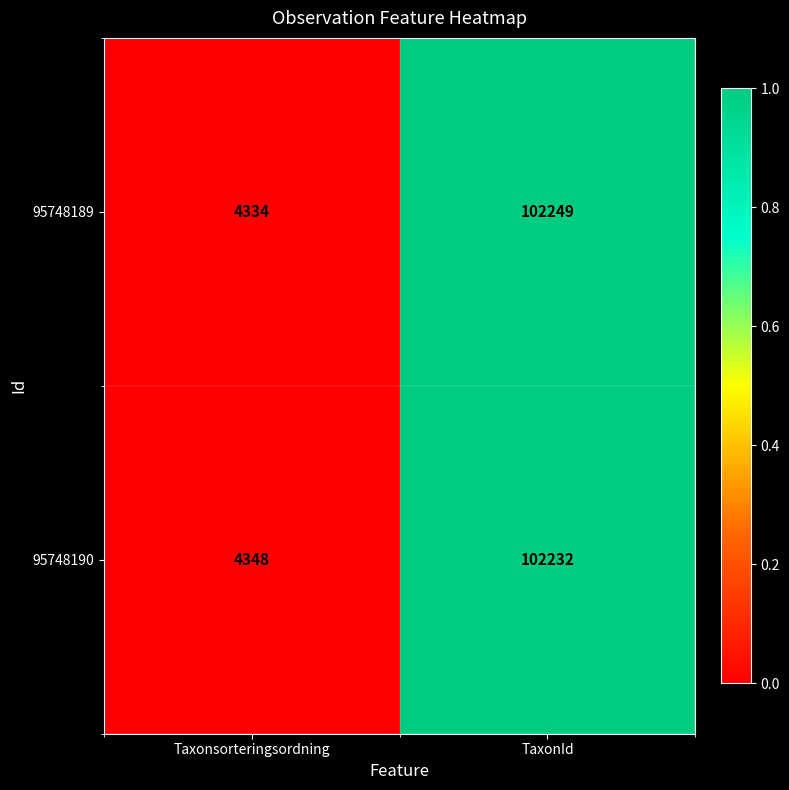

Which series has the largest range (max minus min)?

95748189